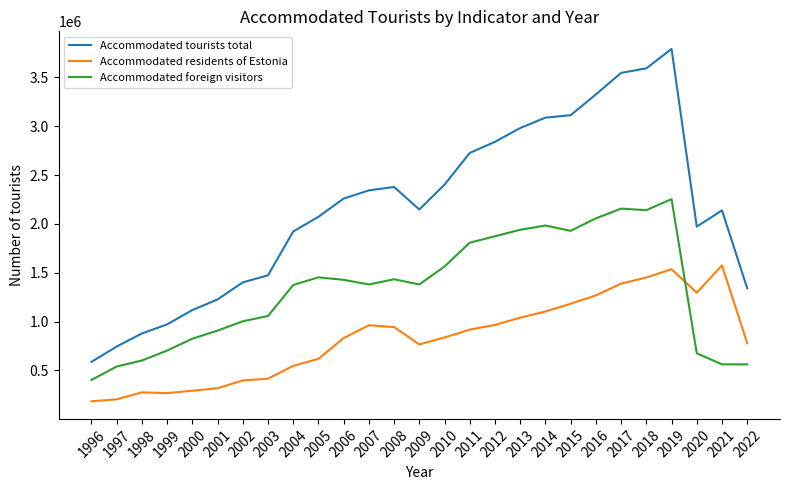

True or false: Accommodated tourists total and Accommodated foreign visitors intersect in this chart.

False